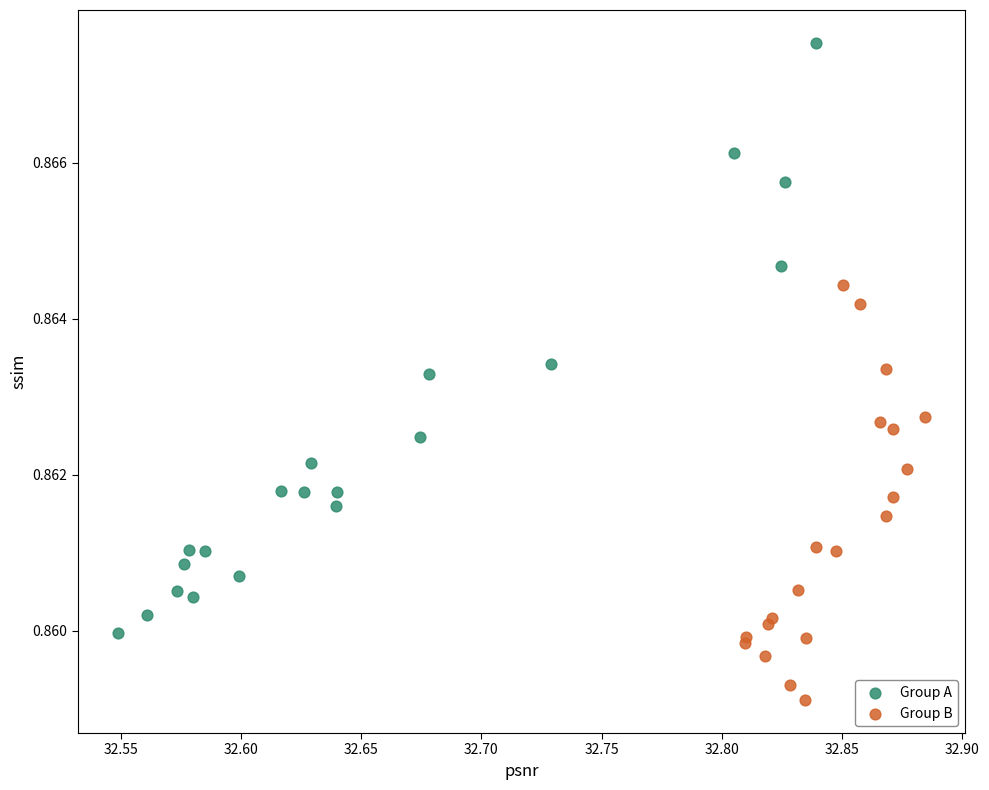

Which series contains the highest Y value?

Group A